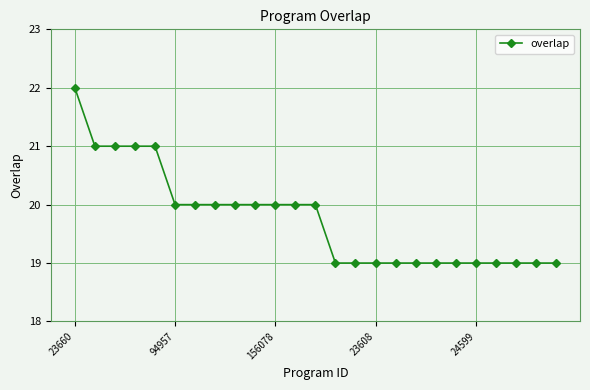

What is the minimum value shown in the chart?

19